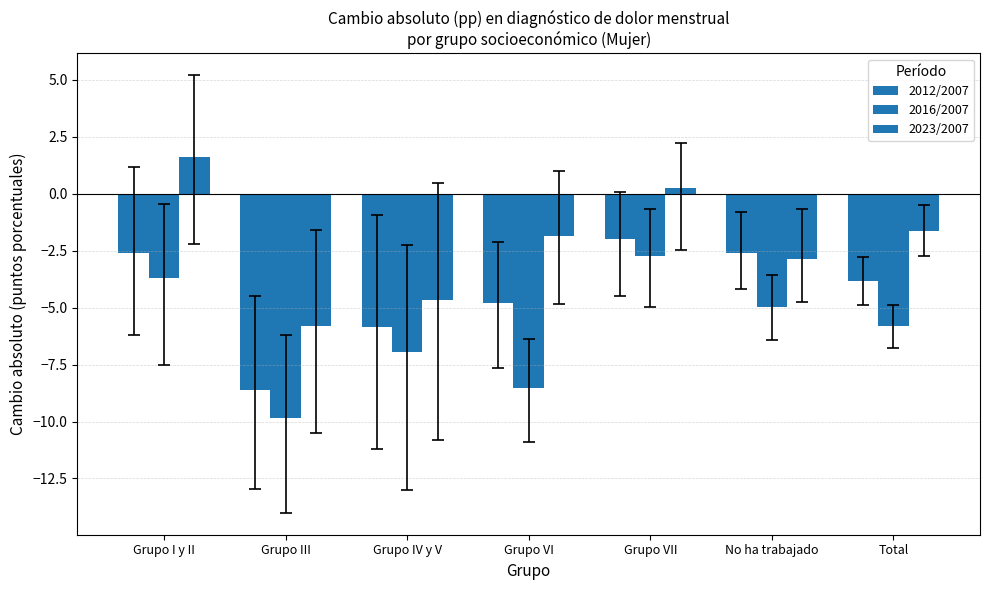

Is the value of 2023/2007 at Grupo I y II greater than the value of 2012/2007 at Total?

Yes